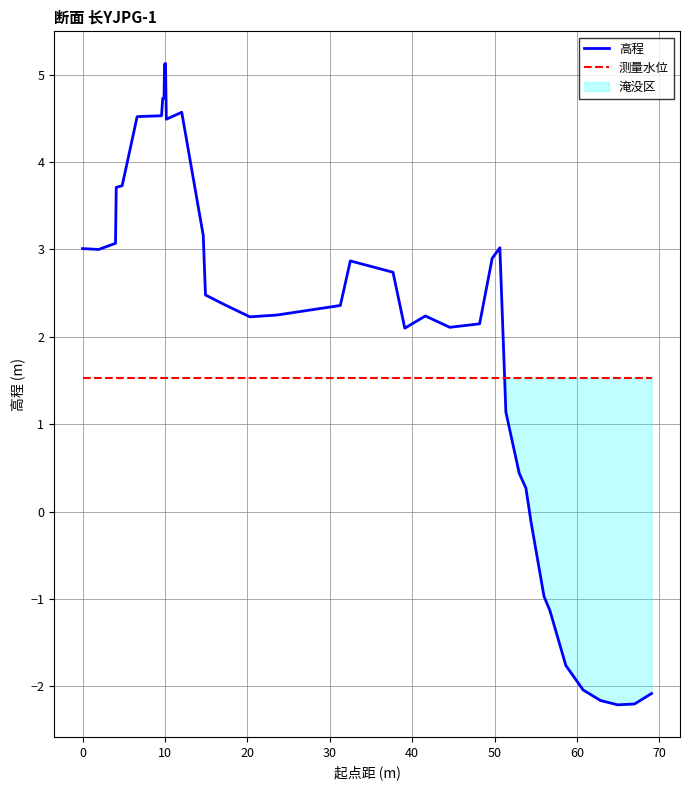

True or false: 高程 and 测量水位 intersect in this chart.

True